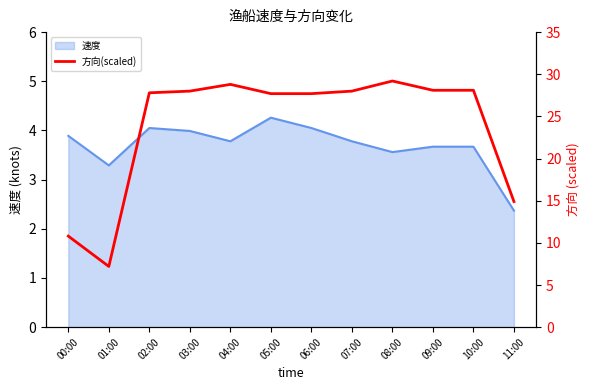

What is the label of the 10th point from the right?

02:00